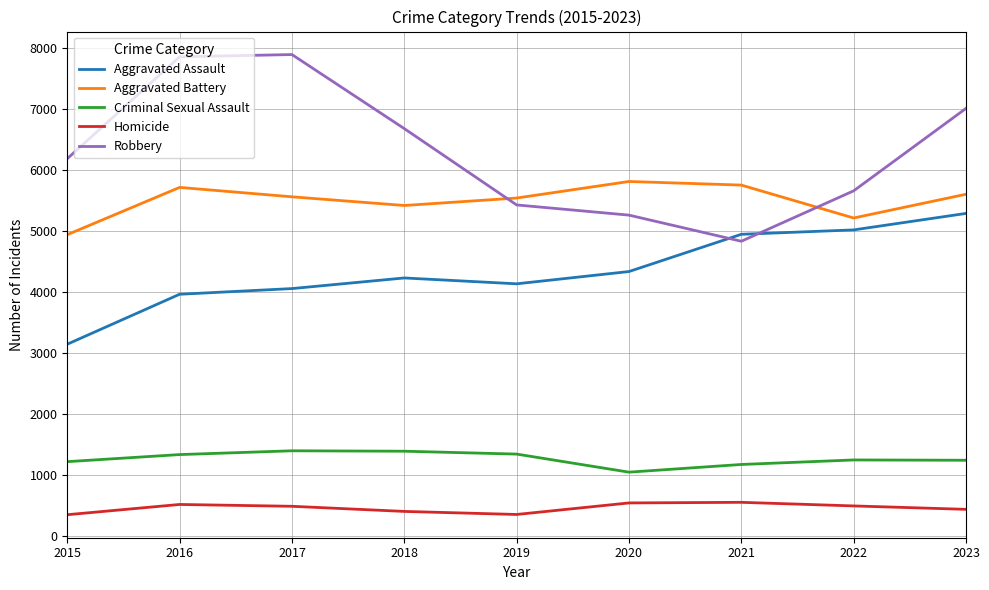

True or false: Aggravated Assault and Criminal Sexual Assault cross at least once.

False